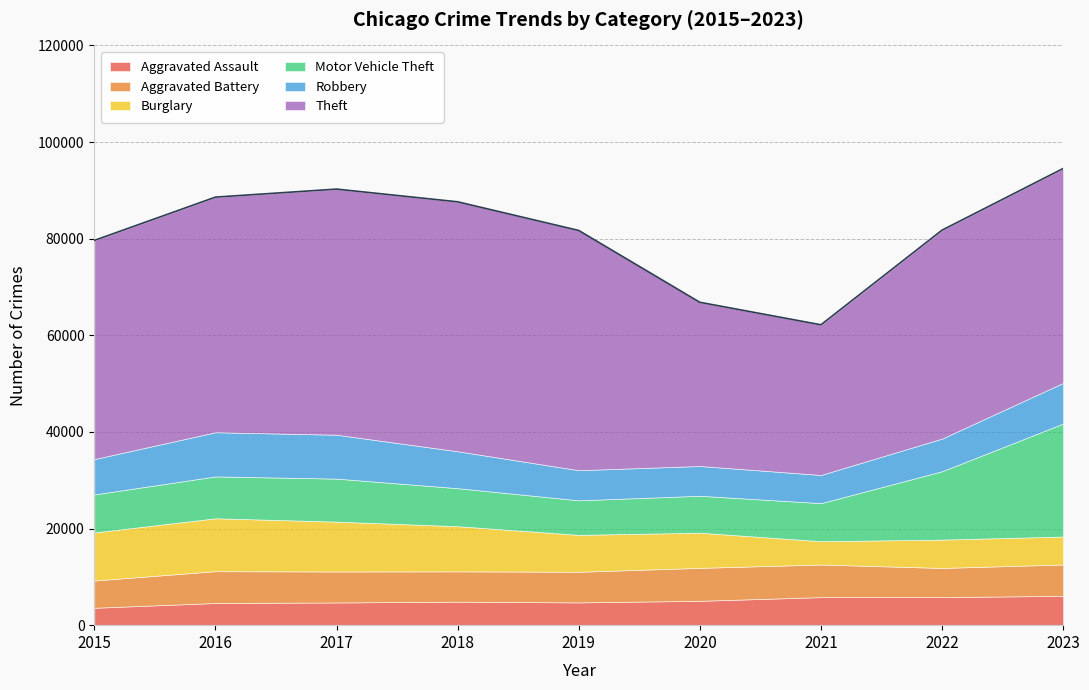

Does the chart display data point markers on the line(s)?

No